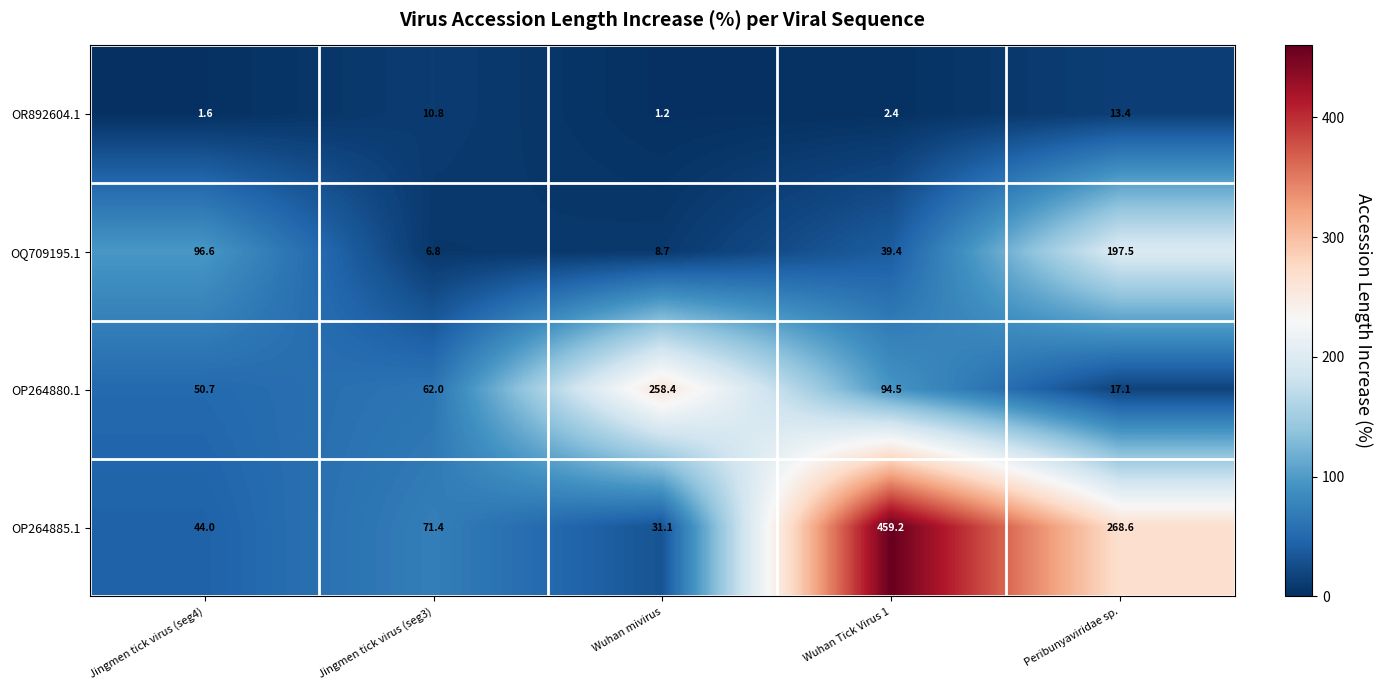

Reading left to right, list all the values displayed in this chart.

OR892604.1: Jingmen tick virus (seg4)=1.6	Jingmen tick virus (seg3)=10.8	Wuhan mivirus=1.2	Wuhan Tick Virus 1=2.4	Peribunyaviridae sp.=13.4
OQ709195.1: Jingmen tick virus (seg4)=96.6	Jingmen tick virus (seg3)=6.8	Wuhan mivirus=8.7	Wuhan Tick Virus 1=39.4	Peribunyaviridae sp.=197.5
OP264880.1: Jingmen tick virus (seg4)=50.7	Jingmen tick virus (seg3)=62.0	Wuhan mivirus=258.4	Wuhan Tick Virus 1=94.5	Peribunyaviridae sp.=17.1
OP264885.1: Jingmen tick virus (seg4)=44.0	Jingmen tick virus (seg3)=71.4	Wuhan mivirus=31.1	Wuhan Tick Virus 1=459.2	Peribunyaviridae sp.=268.6